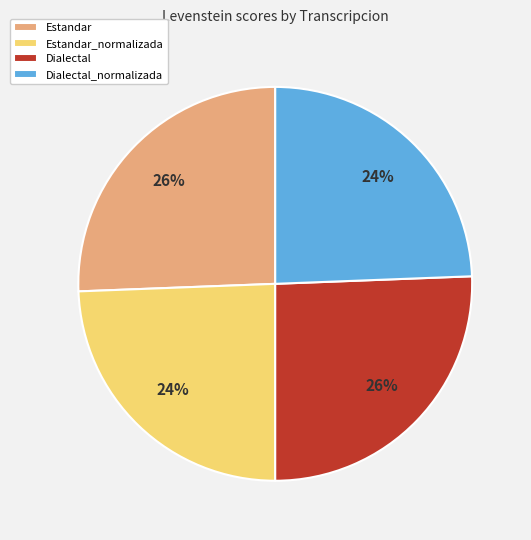

What is the ratio of the value at Dialectal to the value at Estandar_normalizada?

1.1